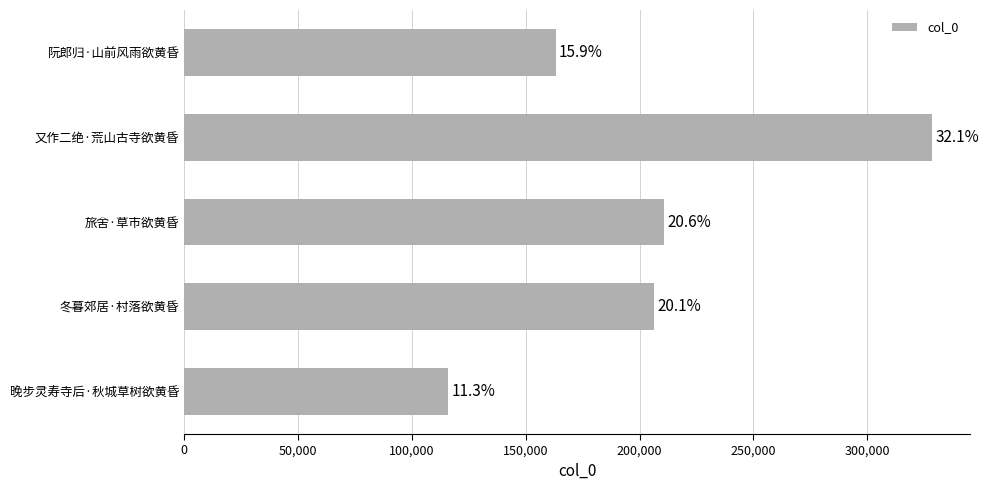

How many bars are there in total?

5